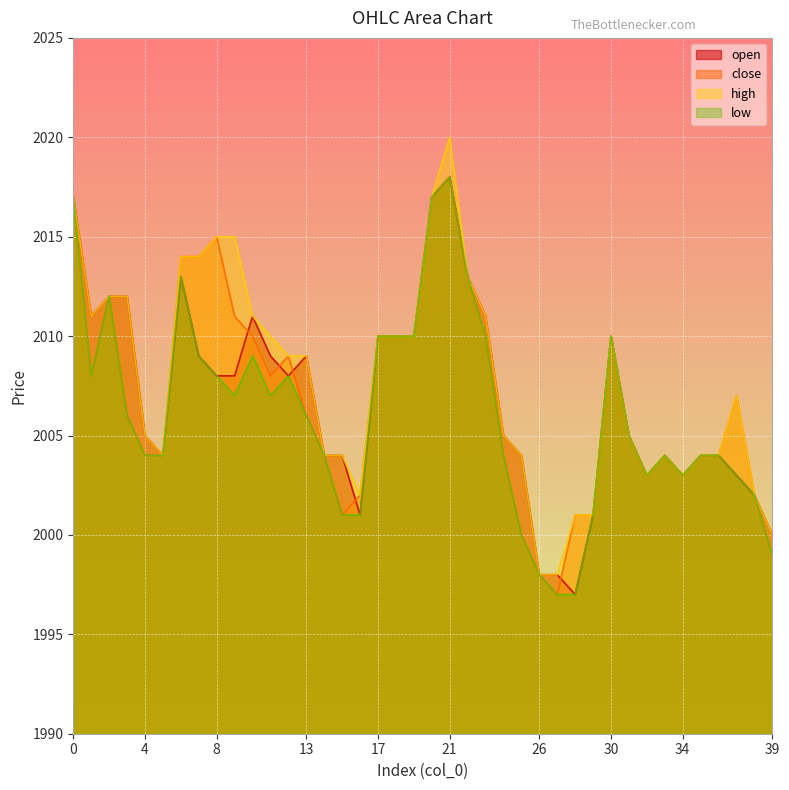

What is the value of the high point at the 6th from the left?

2004